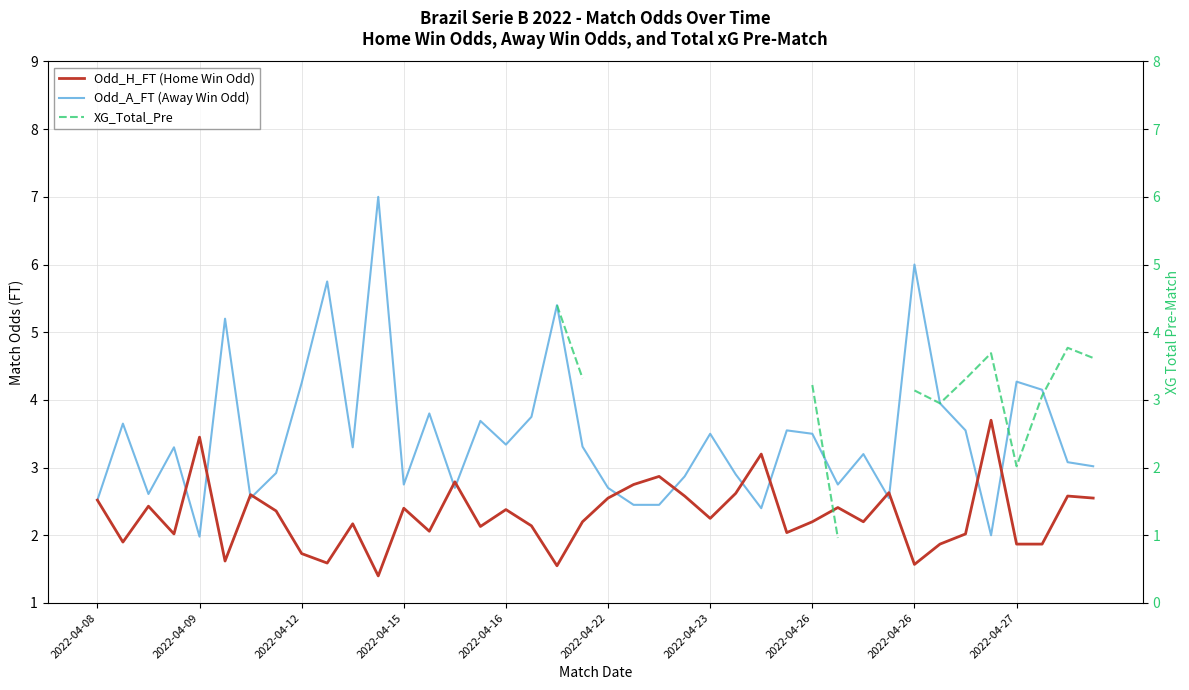

True or false: XG_Total_Pre has more than 2 points higher than both neighbors.

False